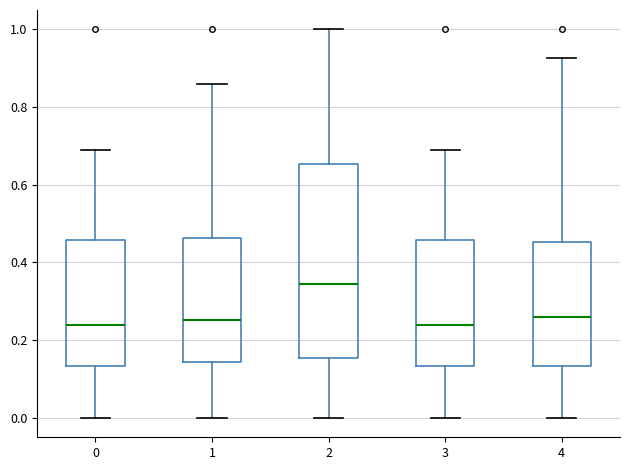

Which box has the highest median line?

2